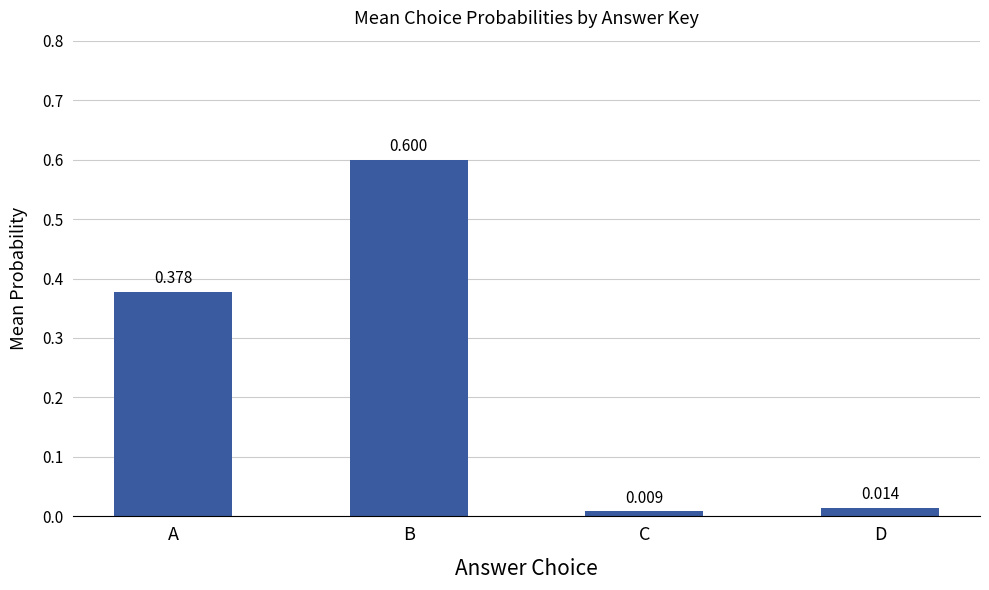

Are the bars horizontal?

No